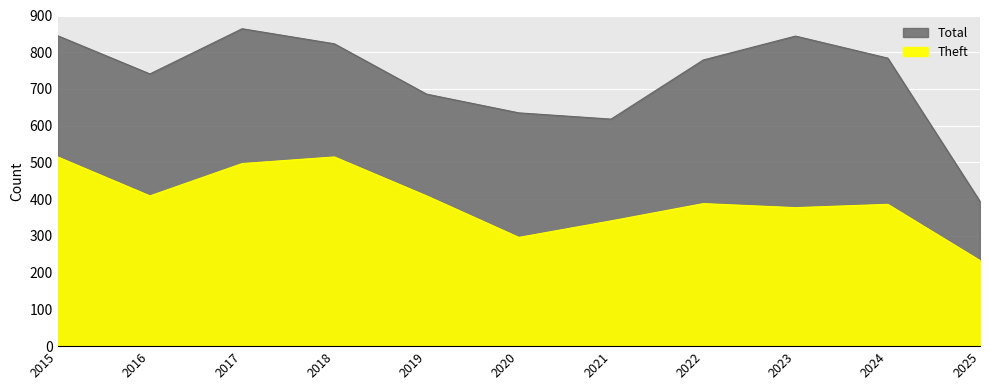

Where is Theft nearest to the value 374?

2023